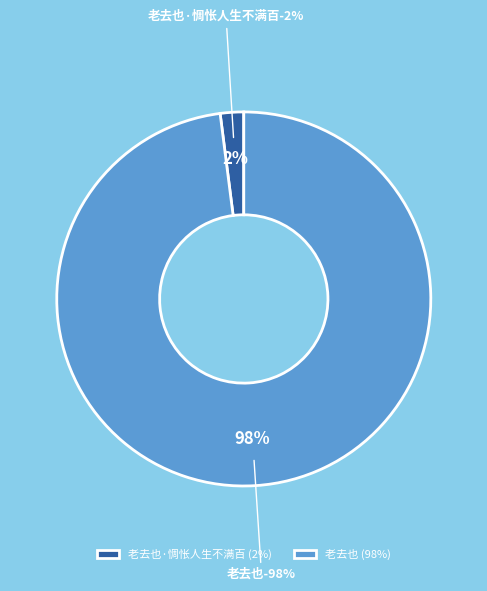

Is the sum of 老去也 and 老去也·惆怅人生不满百 greater than half?

Yes